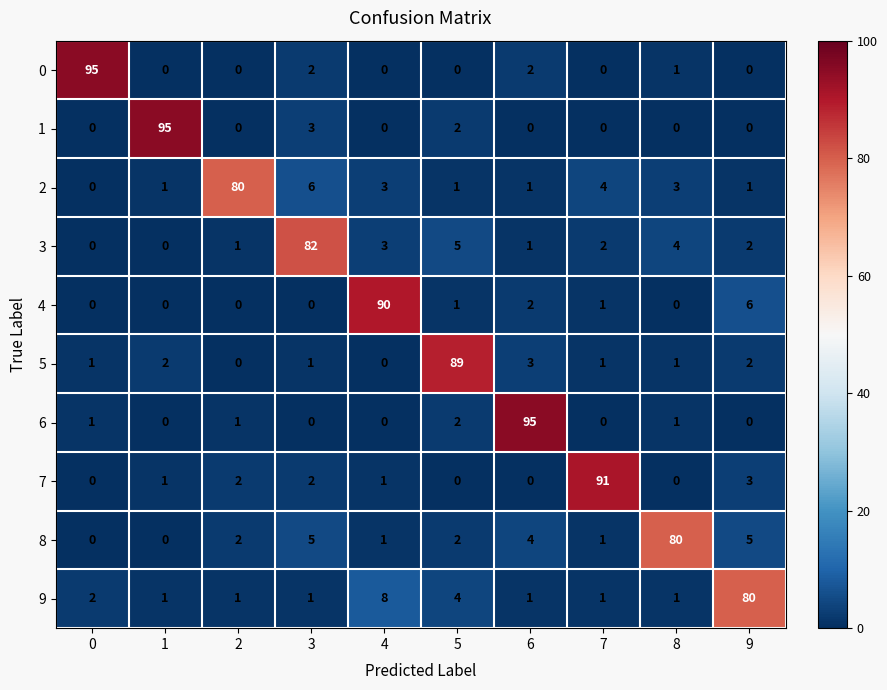

Between 3 and 6, which series saw the biggest shift?

6